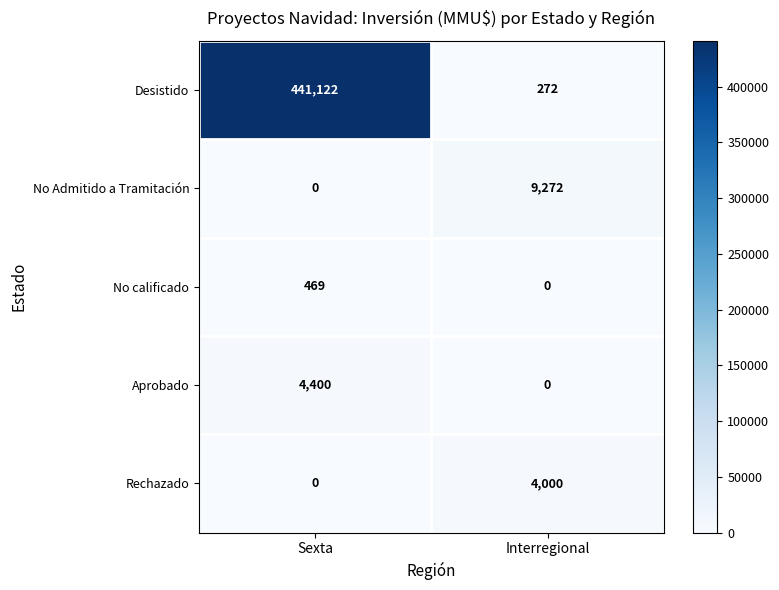

Which label corresponds to the largest value in the chart?

Sexta